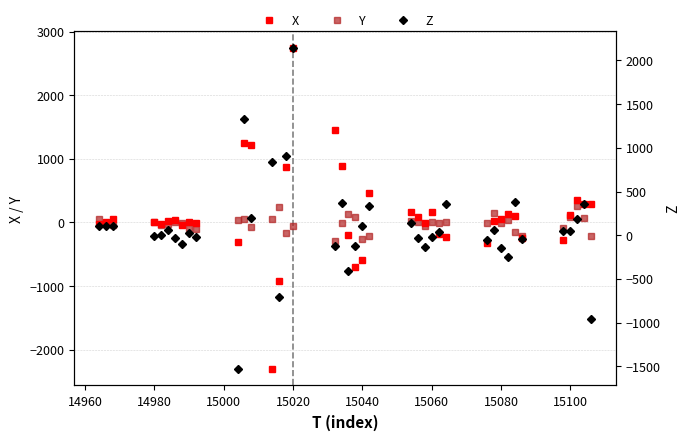

What is the difference between the maximum and minimum values in the Z series?

3684